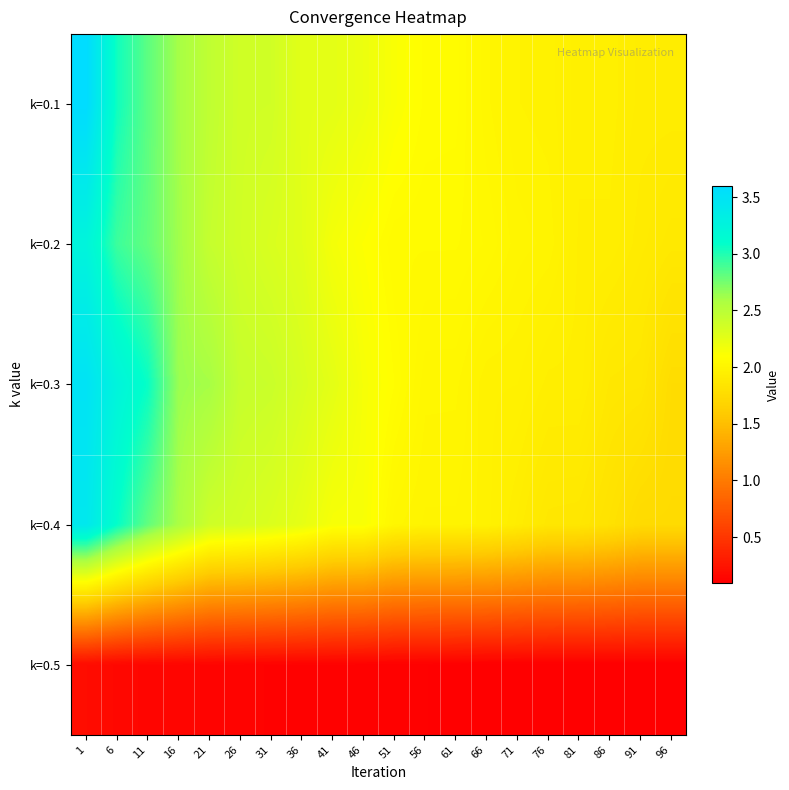

What is the maximum value shown in the chart?

3.6